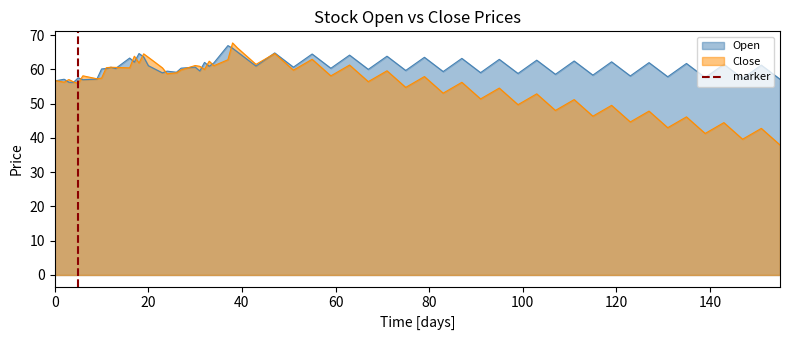

Does the chart display data point markers on the line(s)?

No